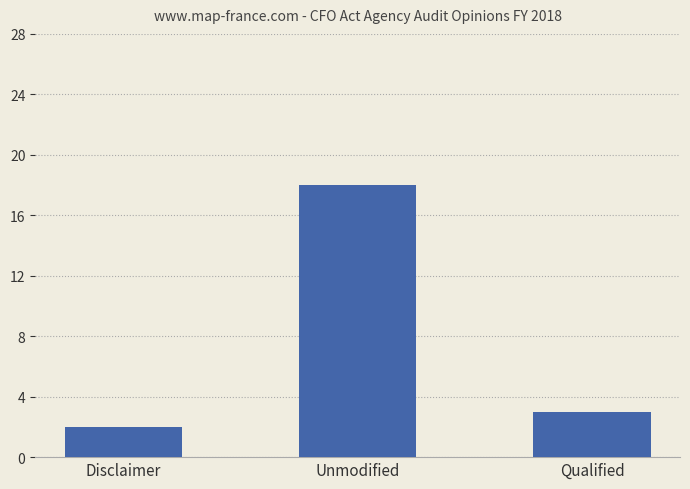

What is the label of the 3rd bar from the left?

Qualified